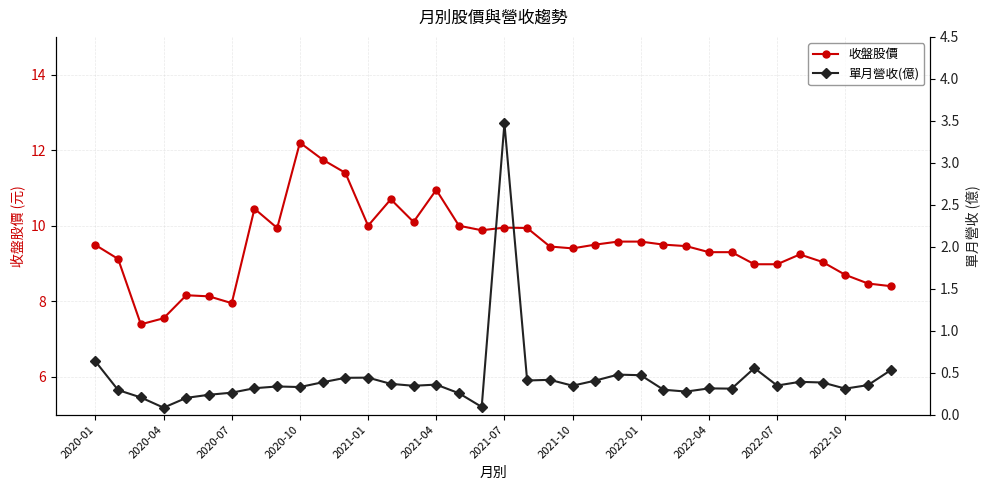

At how many categories does at least one series exceed 6?

36